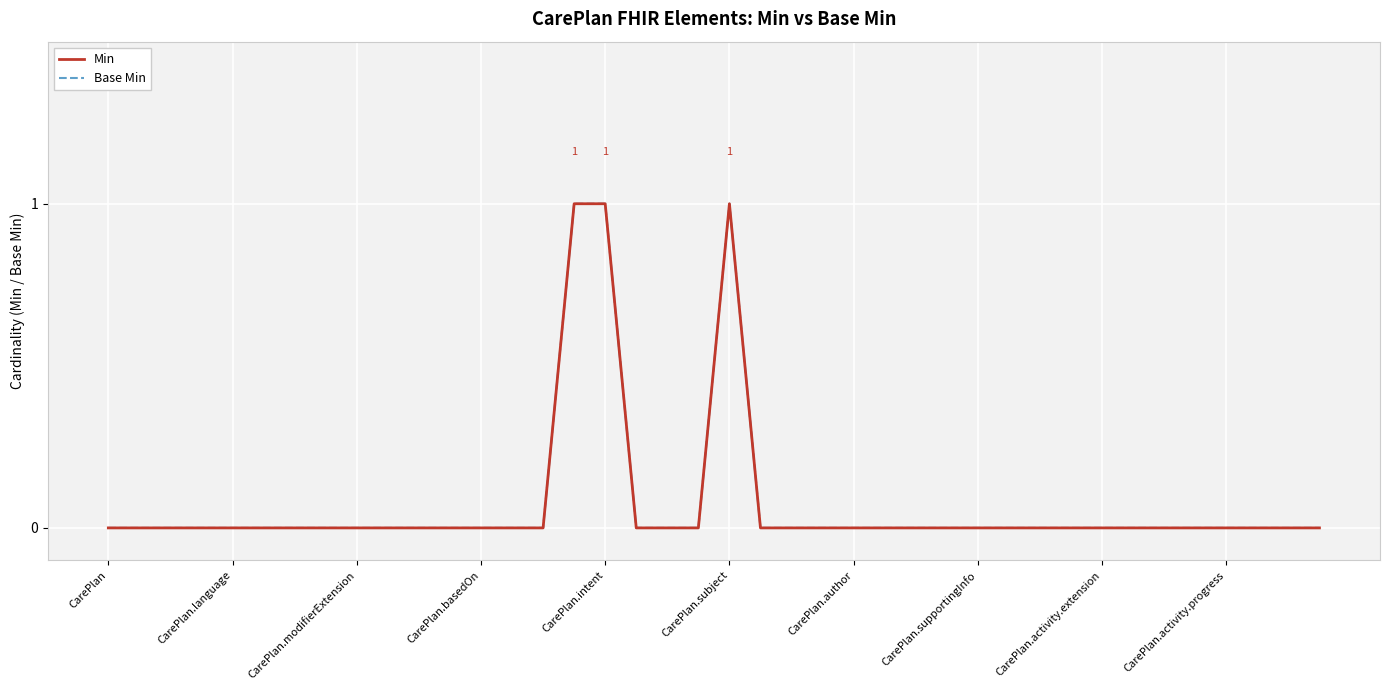

Count the Min values in the range 0 to 1.

40